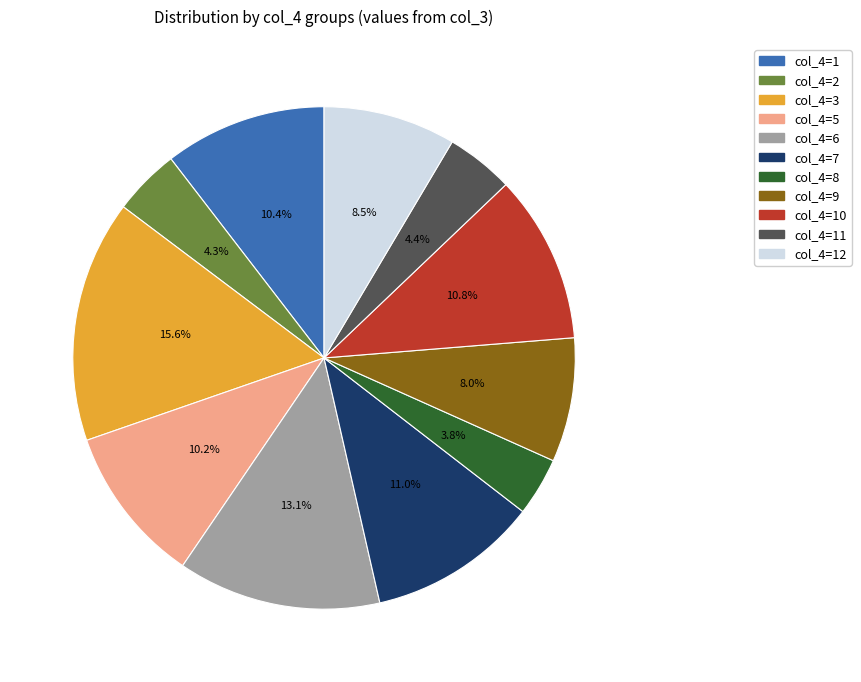

Is there a majority slice in this chart?

No